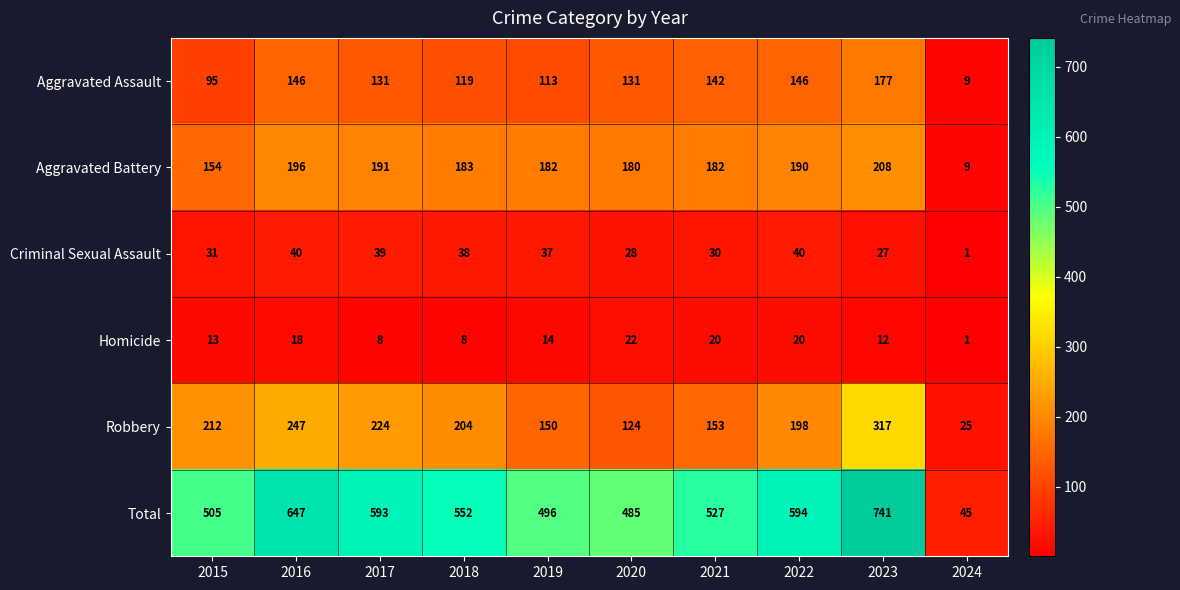

Which series has the largest total across all categories?

Total